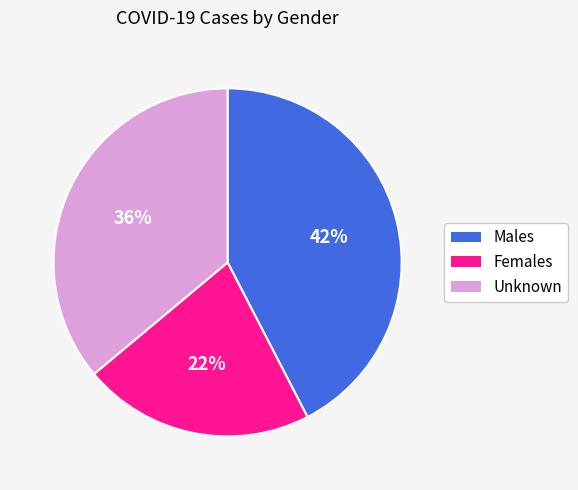

How many slices are in this pie chart?

3